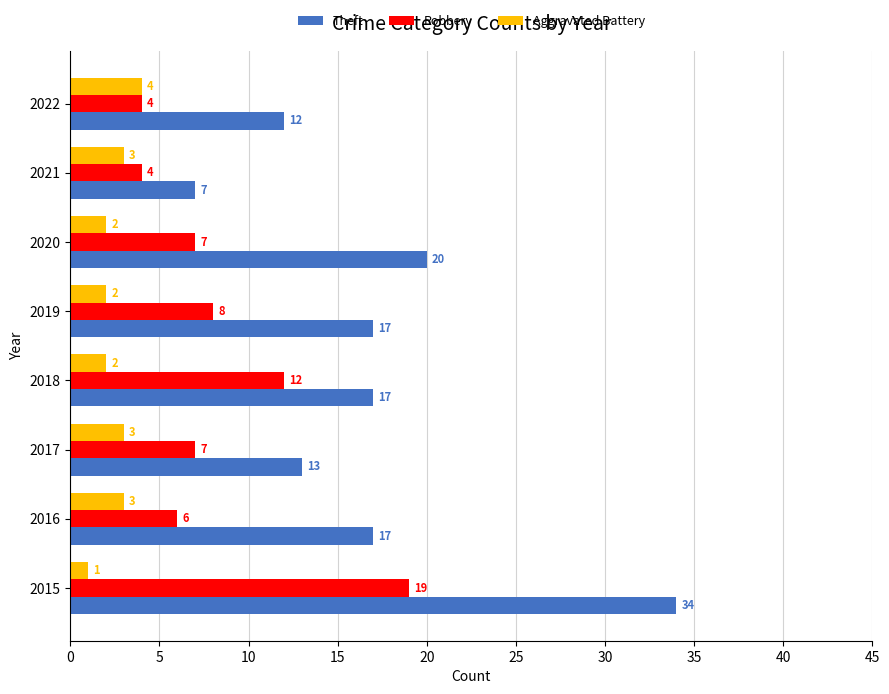

List the series in order of their overall mean, highest first.

Theft, Robbery, Aggravated Battery